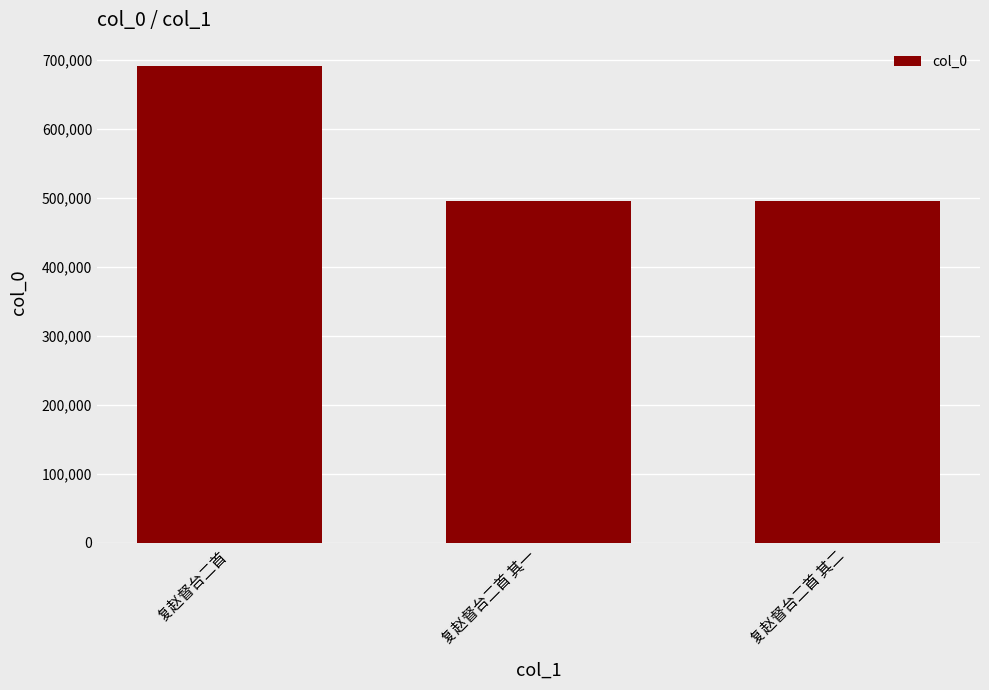

What is the label of the 3rd bar from the right?

复赵督台二首